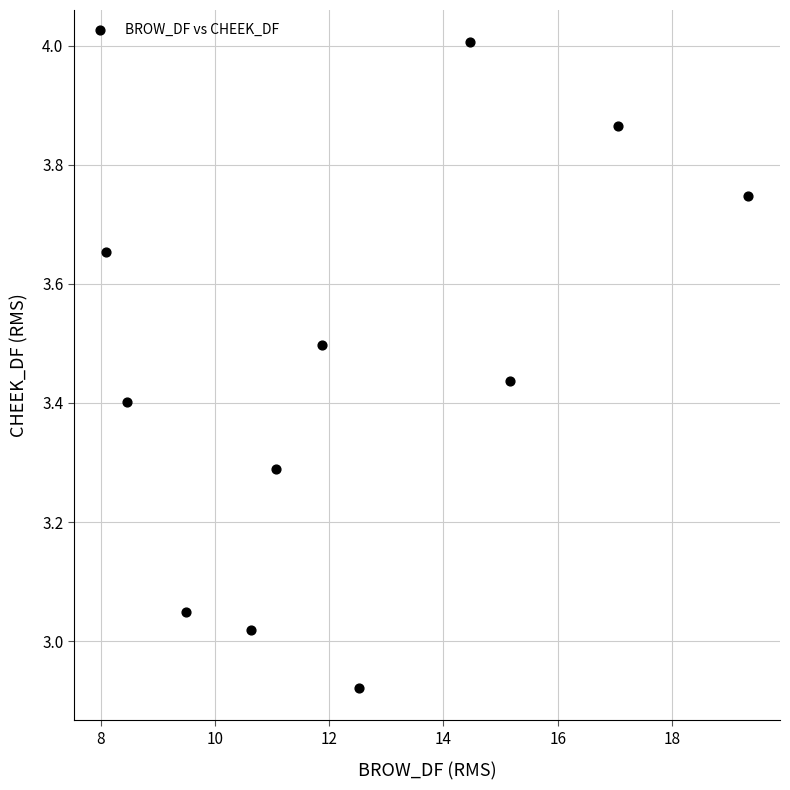

What is the average X value?

12.6